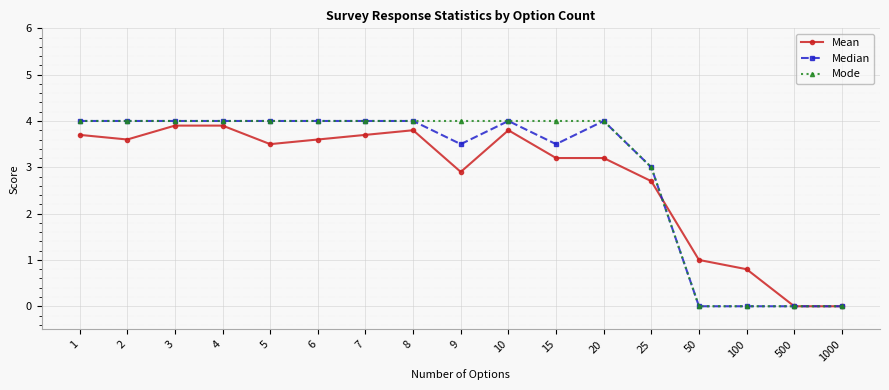

Where does the Mean series first go above 3?

1